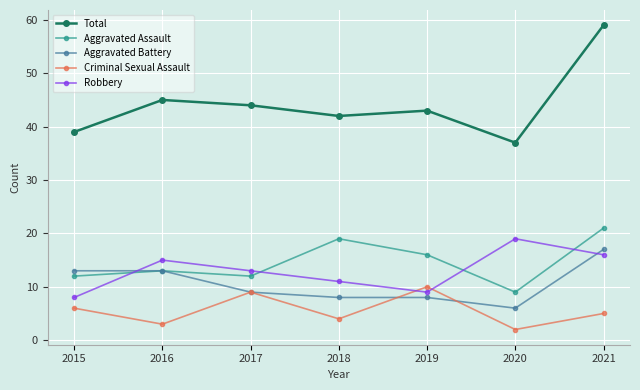

What is the maximum value shown in the chart?

59